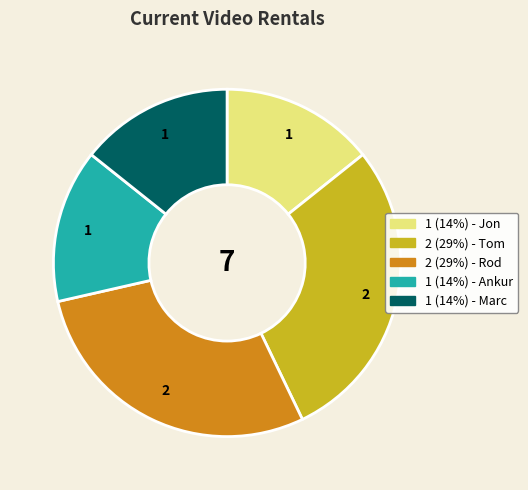

Is there any slice that represents more than half of the pie?

No